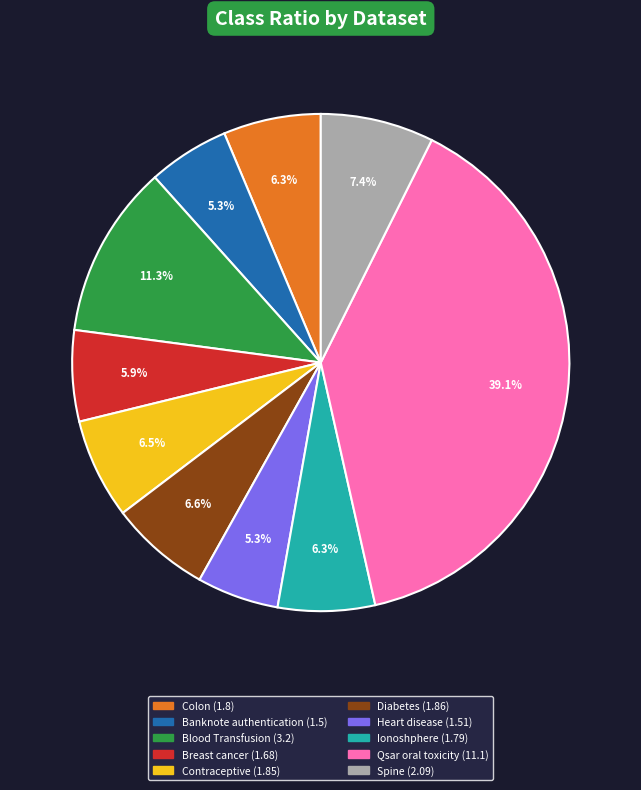

True or false: Spine accounts for 7% of the total.

True